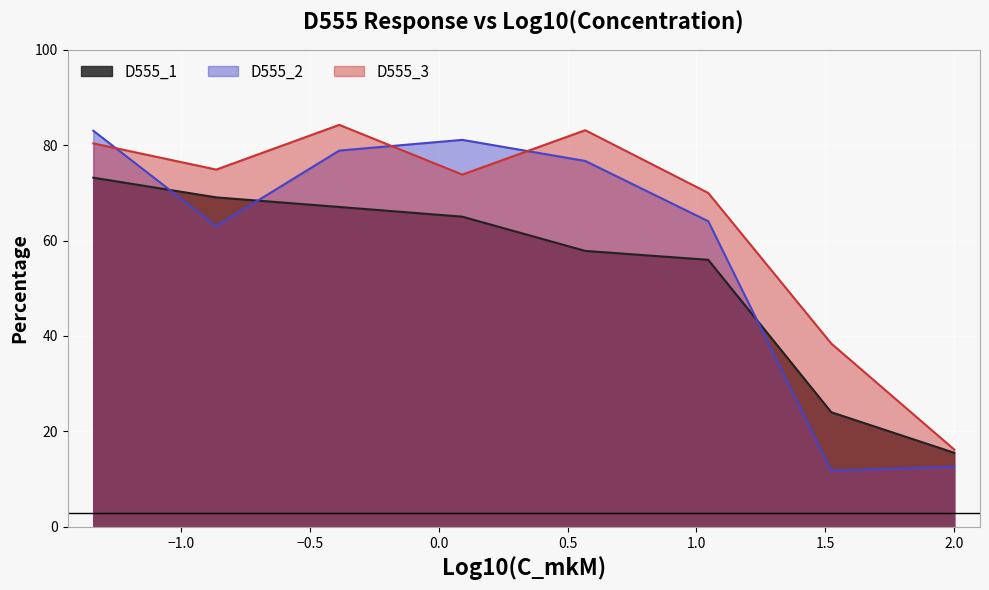

Is the value of D555_3 at 6 greater than the value of D555_1 at 6?

Yes